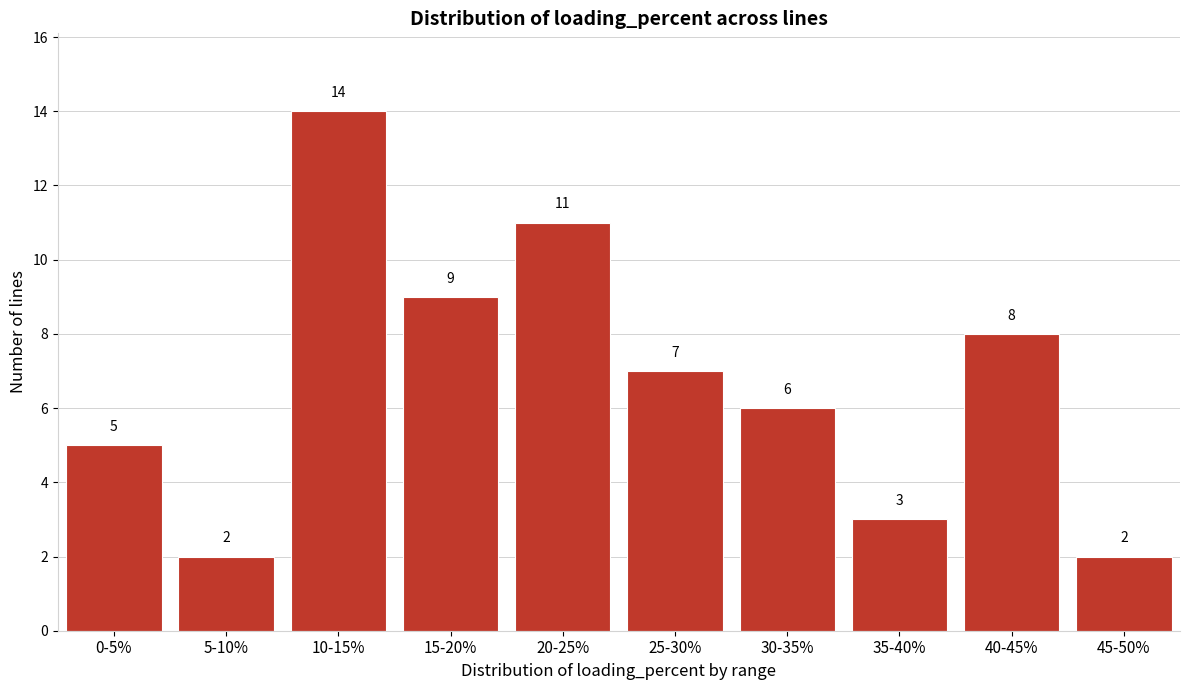

Reading left to right, transcribe all the data shown in this chart.

0-5%=5	5-10%=2	10-15%=14	15-20%=9	20-25%=11	25-30%=7	30-35%=6	35-40%=3	40-45%=8	45-50%=2